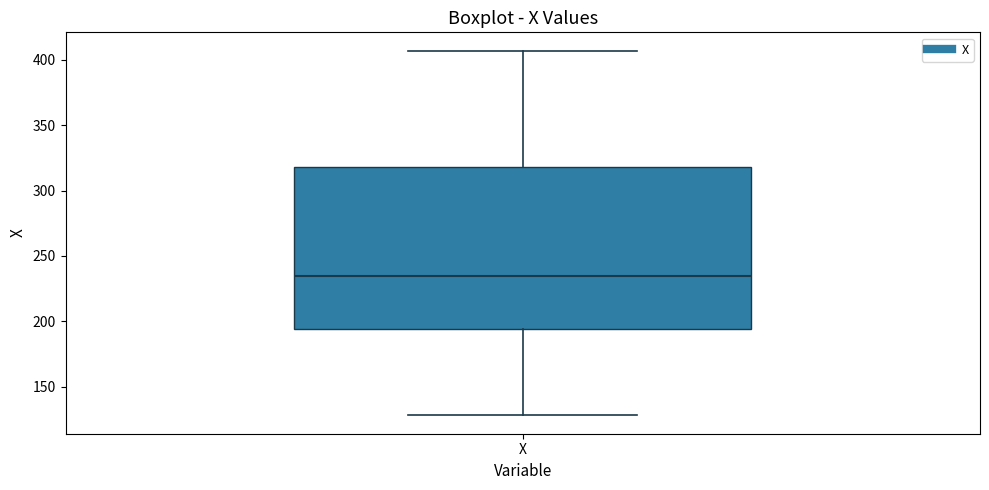

Transcribe this box plot: give where the median line is, the range the box spans, and where the two whiskers end, as read against the y-axis. The values are not printed on the chart, so give them approximately, as read against the axis.

median 235, box 195 to 320, whiskers 130 to 405